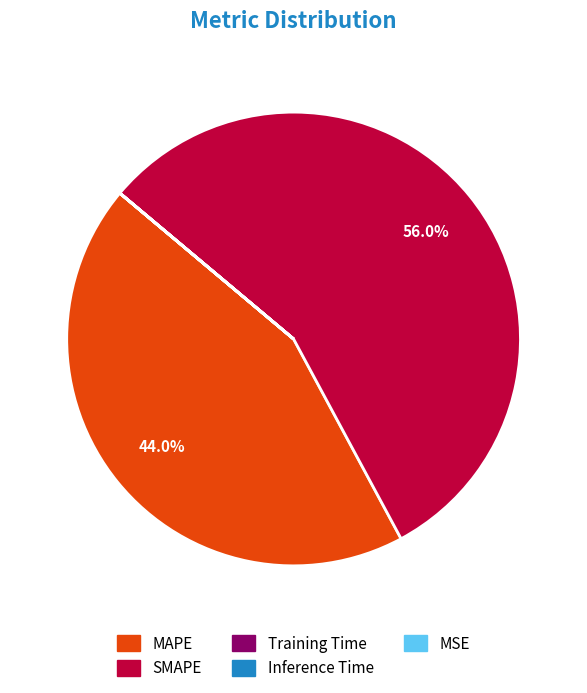

Which slice is the largest?

SMAPE